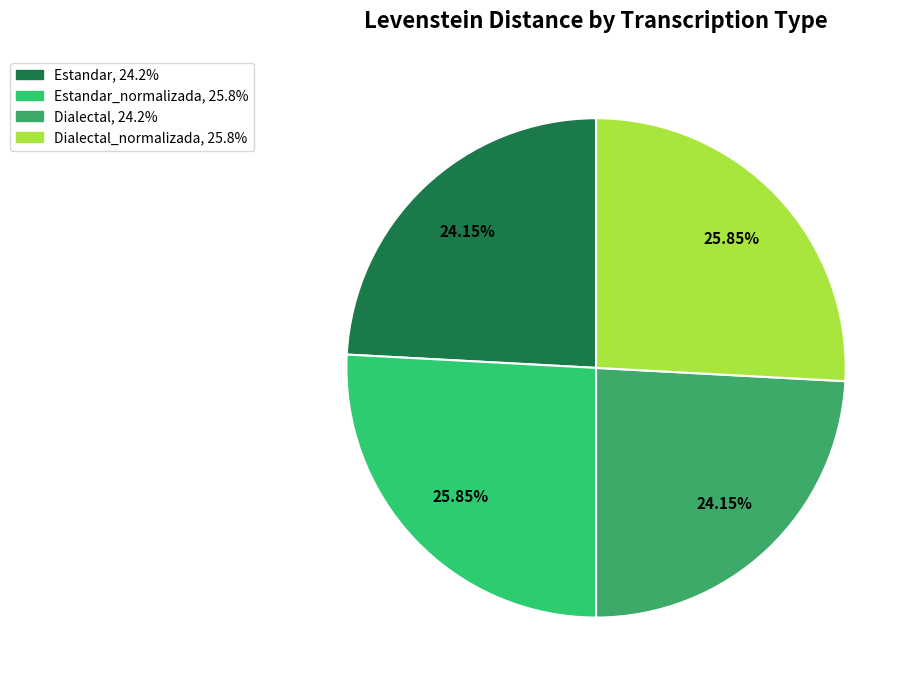

To the nearest percent, what is the average slice percentage?

25%